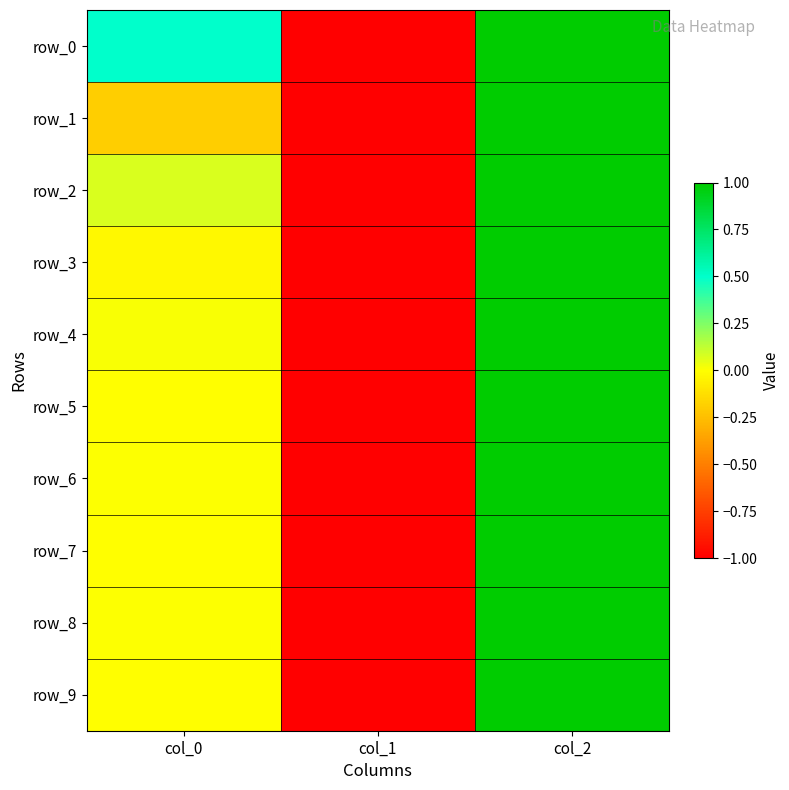

How many series are shown in this chart?

10